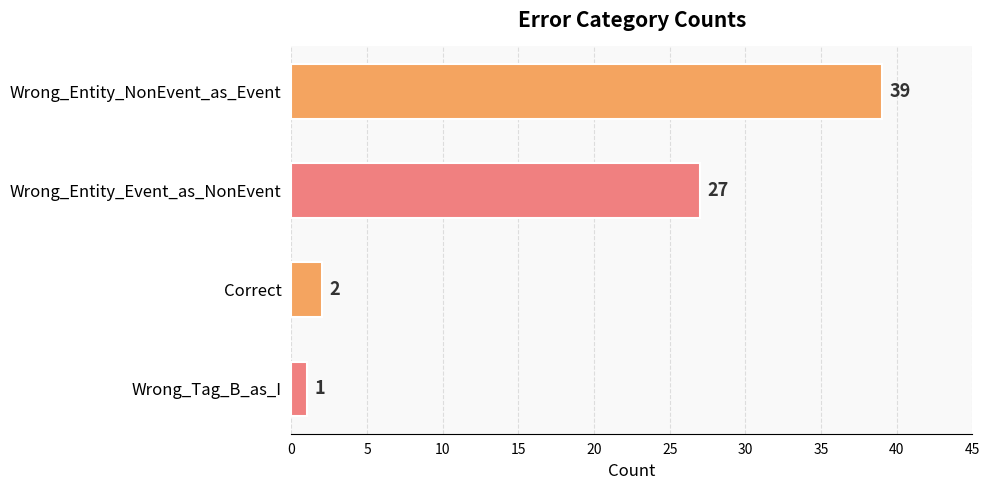

Reading top to bottom, extract all data points from this chart.

39	27	2	1